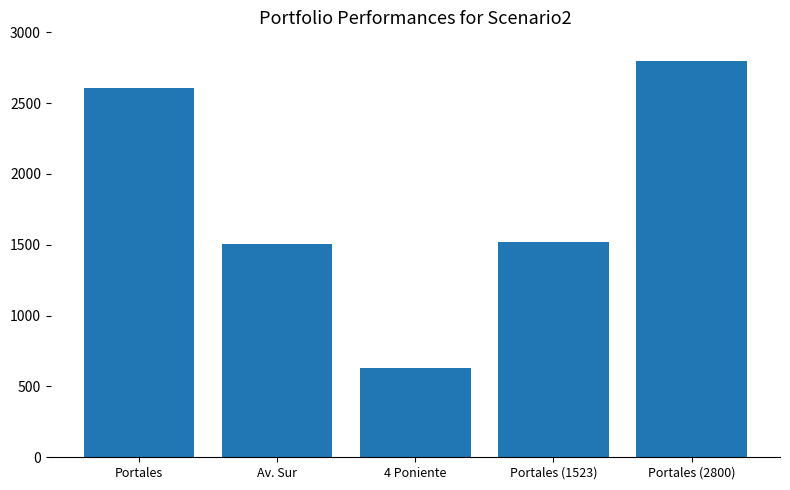

What is the change in value from Portales (1523) to Portales (2800)?

+1277